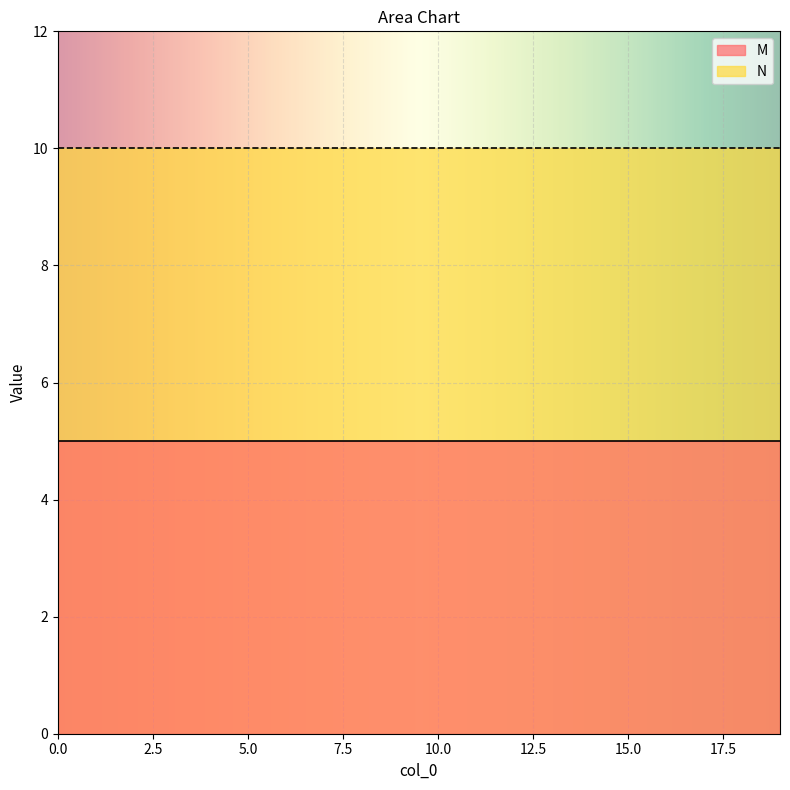

List the labels in order of M value, largest first.

0, 1, 2, 3, 4, 5, 6, 7, 8, 9, 10, 11, 12, 13, 14, 15, 16, 17, 18, 19